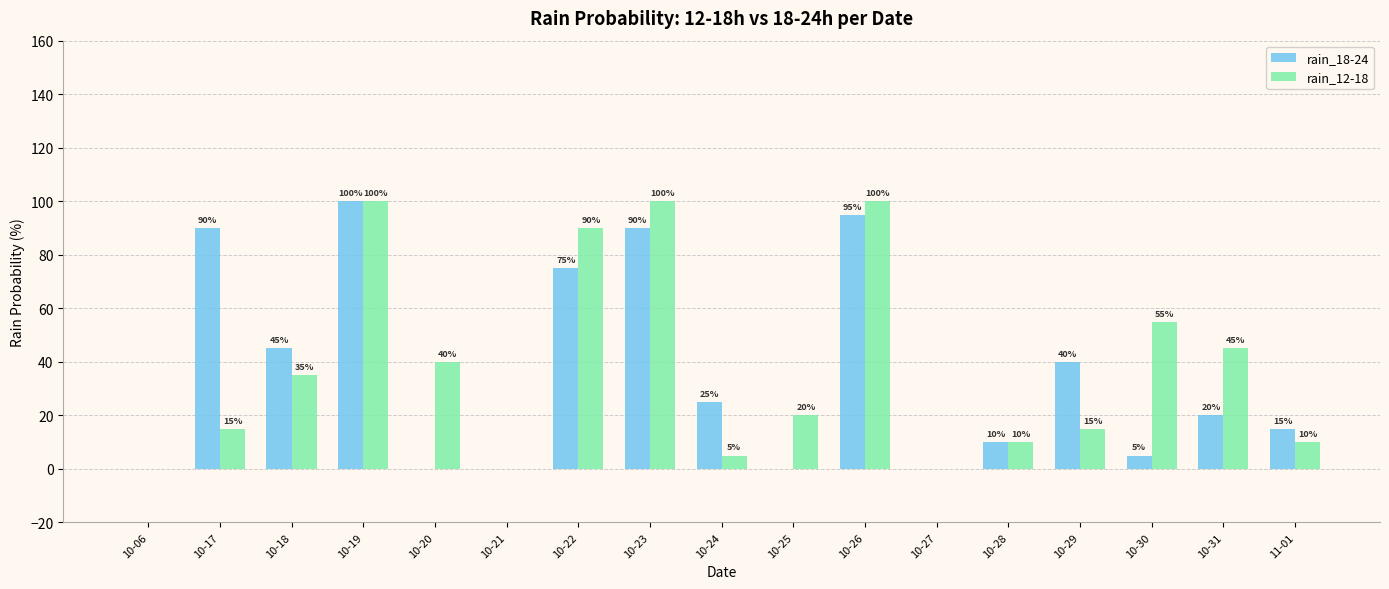

Count the number of data series in this chart.

2